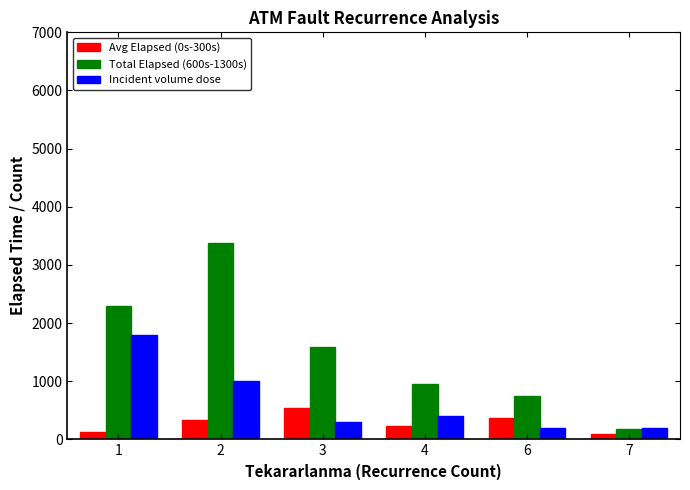

What is the total value across all series at 1?

4222.5